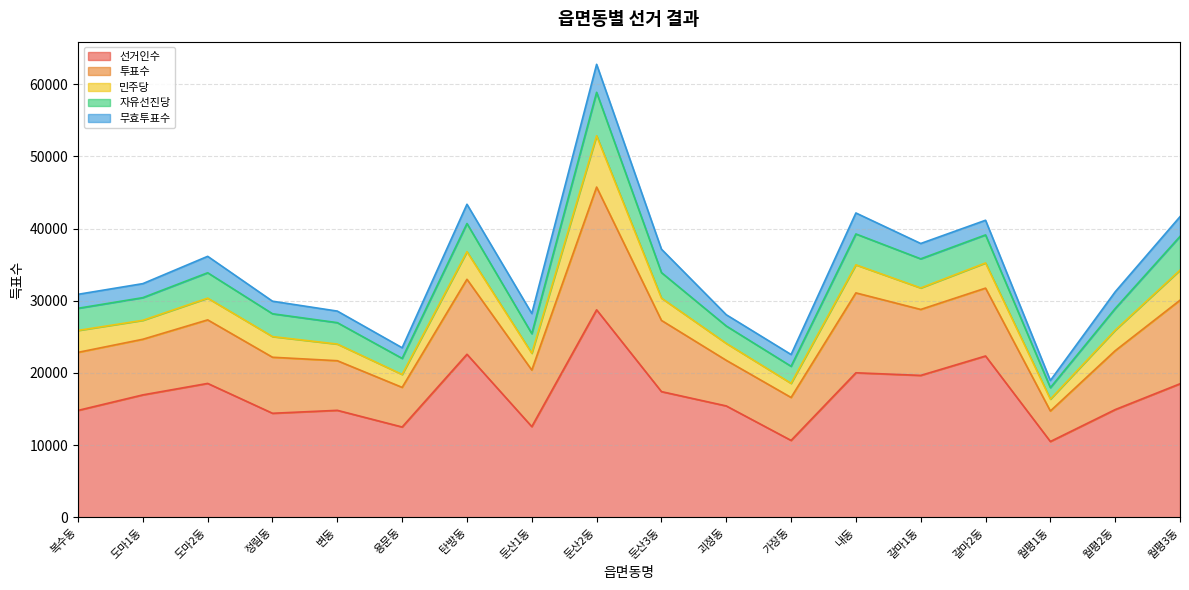

How many lines are shown in the chart?

5